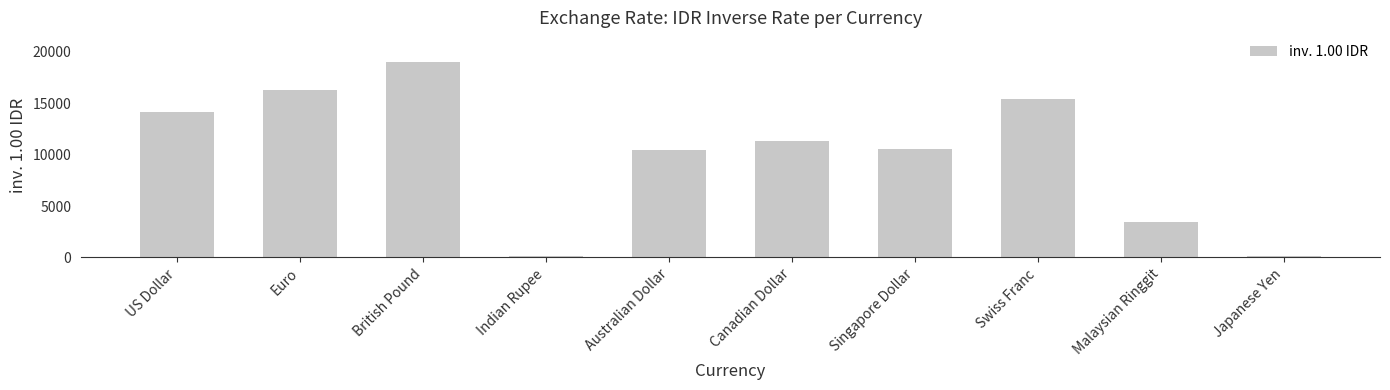

What is the difference between the maximum and minimum values?

18930.8